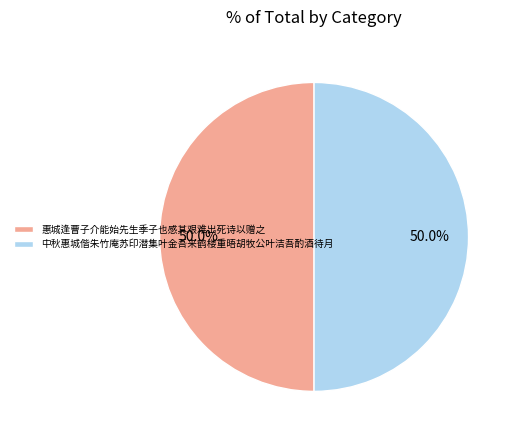

What is the ratio of the value at 惠城逢曹子介能始先生季子也感其艰难出死诗以赠之 to the value at 中秋惠城偕朱竹庵苏印潜集叶金吾来鹤楼重晤胡牧公叶洁吾酌酒待月?

1.0